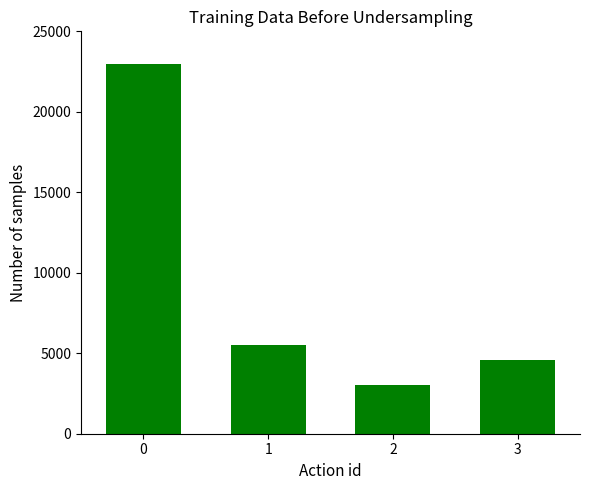

How many categories are shown in the chart?

4